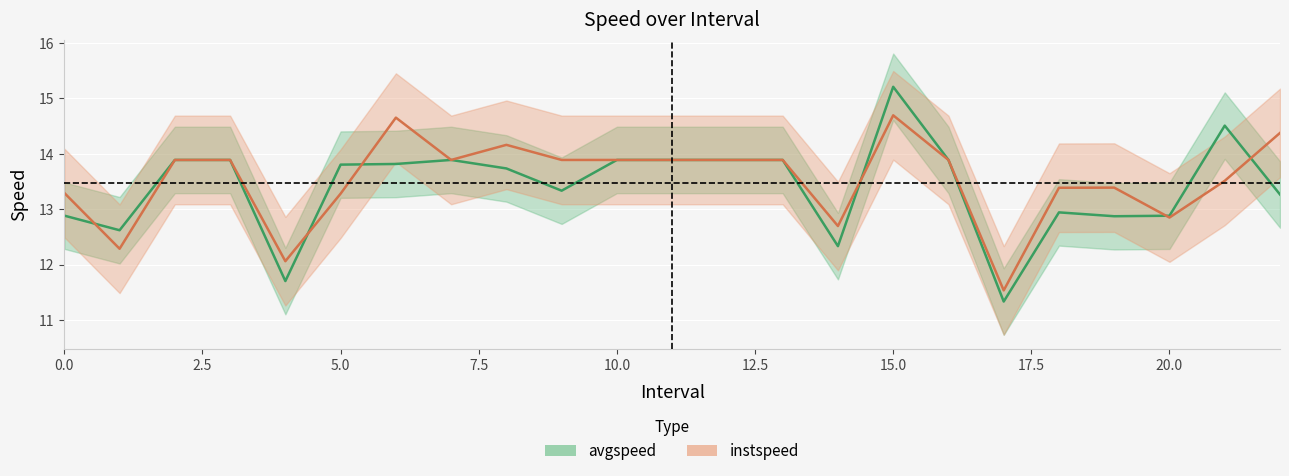

Count the number of categories in the chart.

23